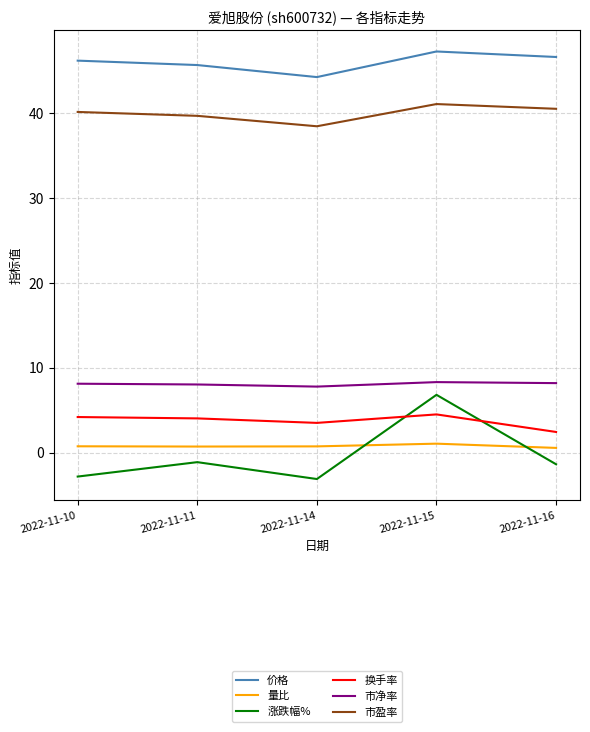

What is the minimum value shown in the chart?

-3.1